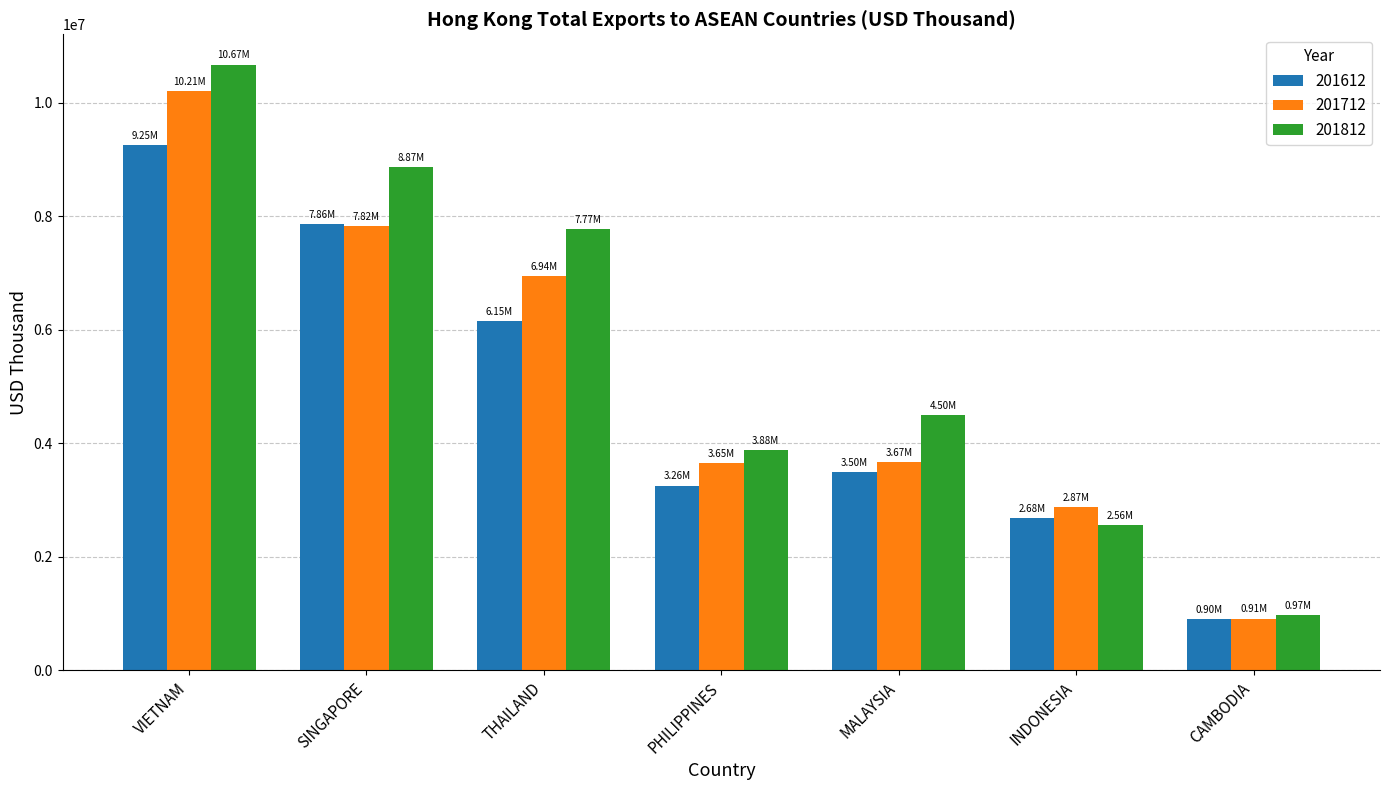

At how many categories does at least one series exceed 4995521?

3